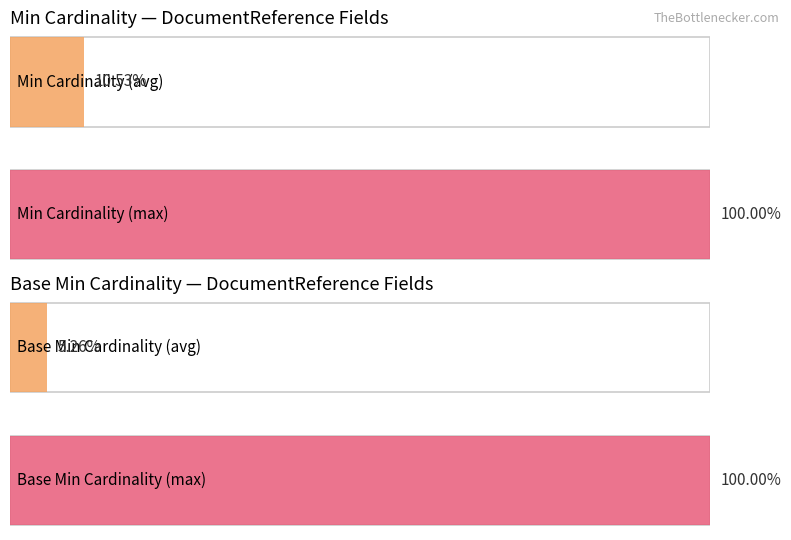

Rank the series at DocumentReference.meta from highest to lowest value.

Min, Base Min